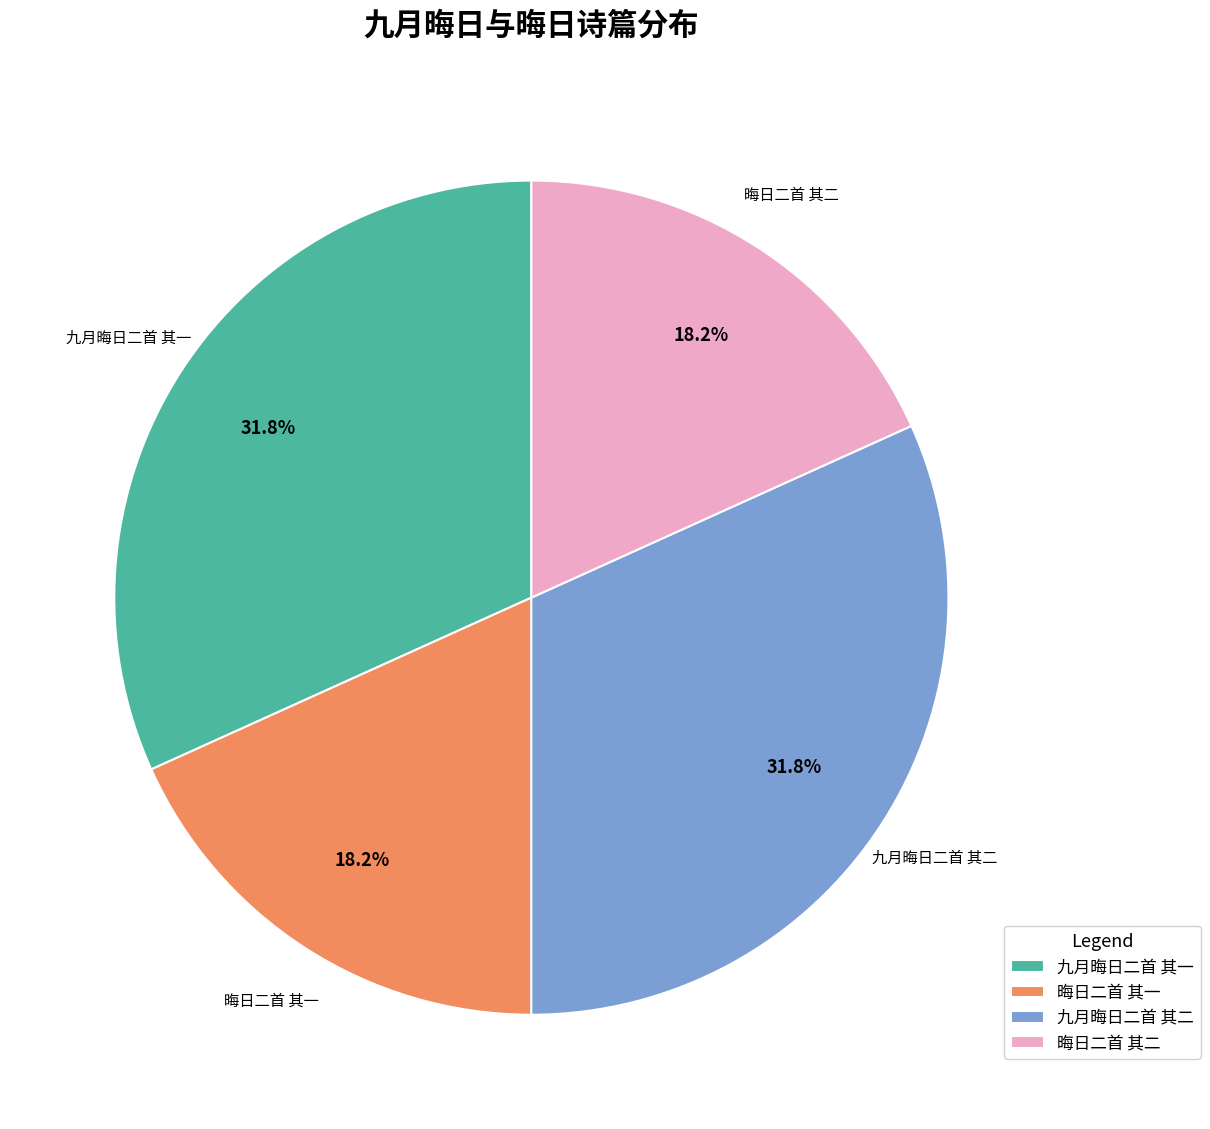

How many slices are in this pie chart?

4